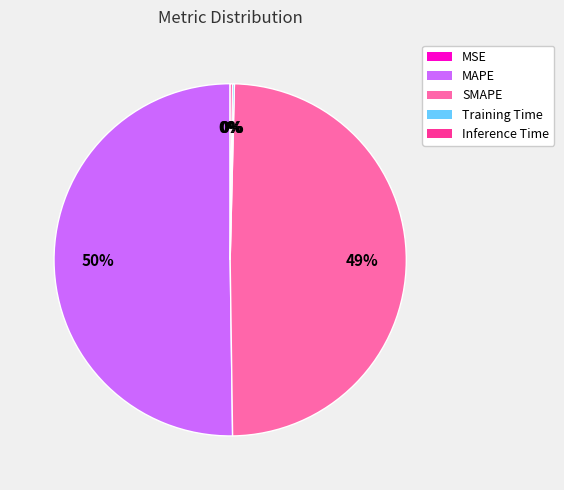

Which slice represents more than half of the pie?

MAPE